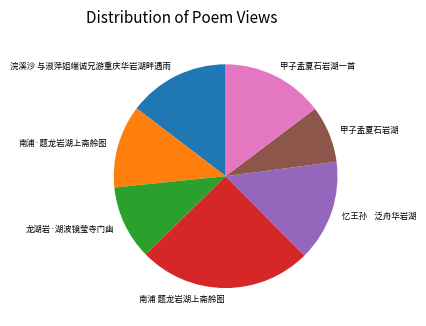

What is the largest slice in the pie chart?

南浦 题龙岩湖上斋舲图